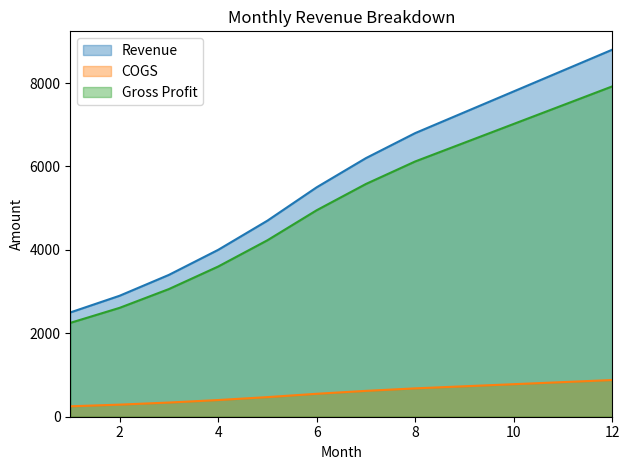

Which category has the lowest value in the Gross Profit series?

1